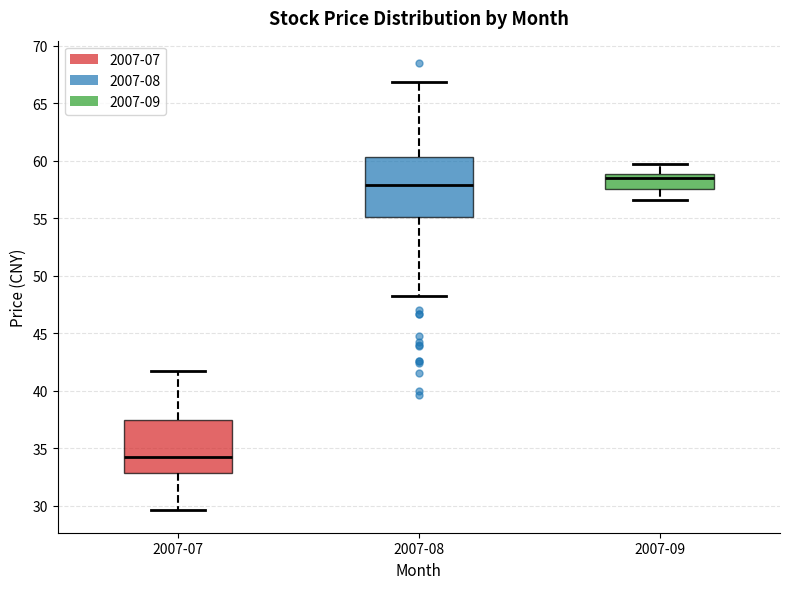

Comparing the boxes themselves (not the whiskers), which one is the tallest?

2007-08